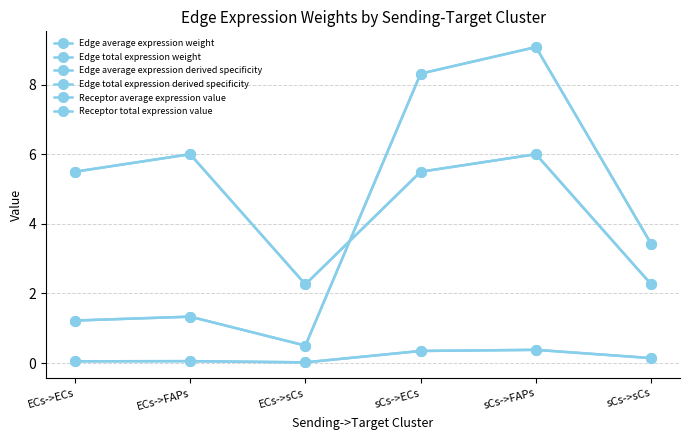

Between sCs->FAPs and sCs->sCs, which series saw the biggest shift?

Edge average expression weight